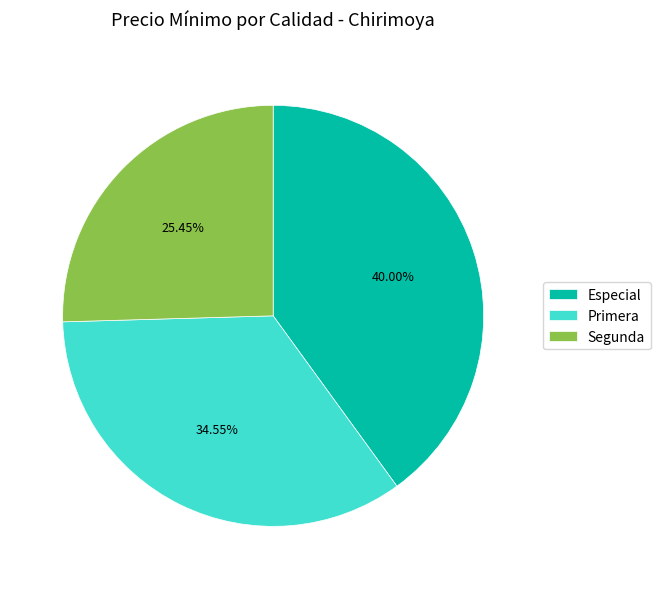

What is the ratio of the value at Especial to the value at Primera?

1.2